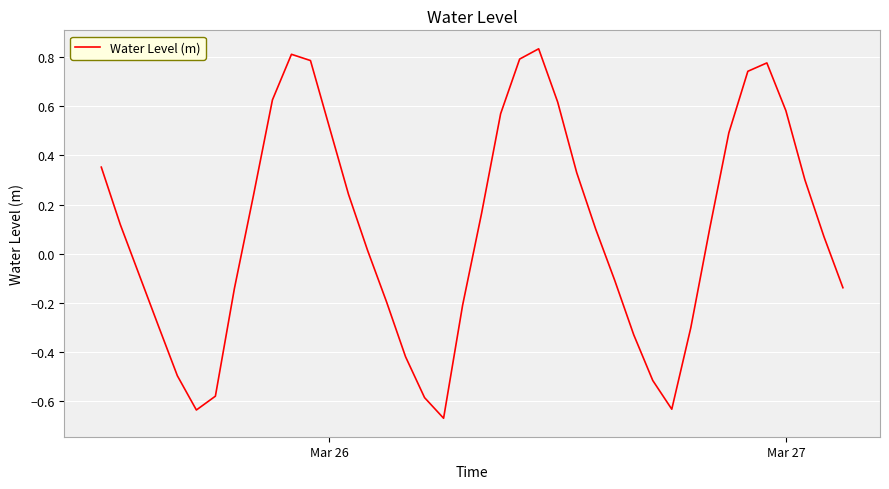

What is the difference between the maximum and minimum values?

1.5